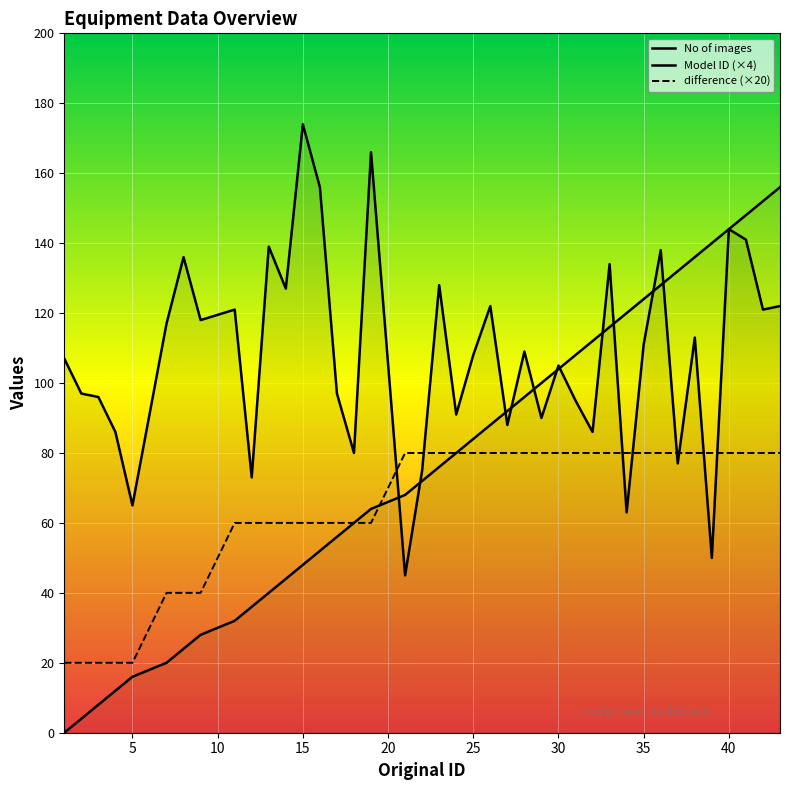

What is the lowest value of the difference series?

20